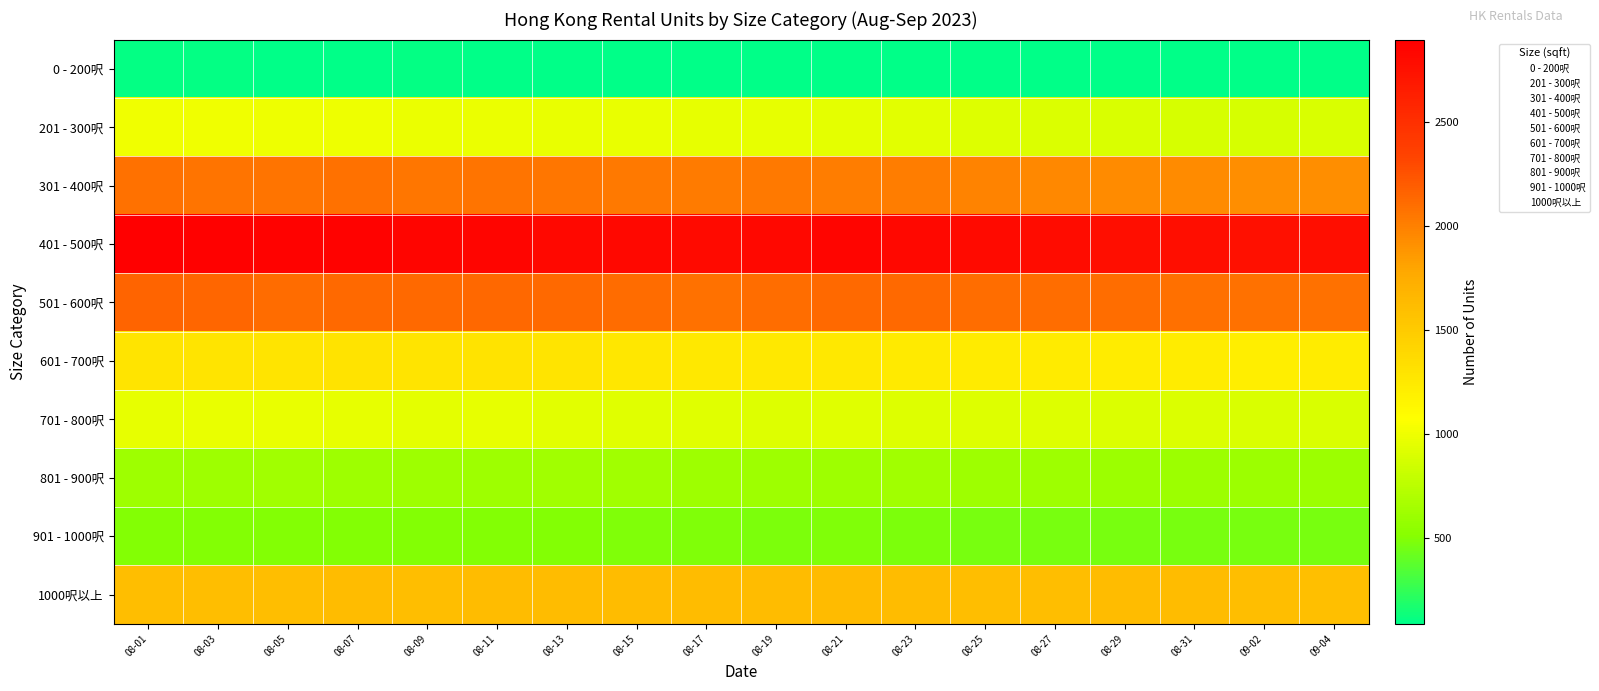

Count the number of categories in the chart.

18